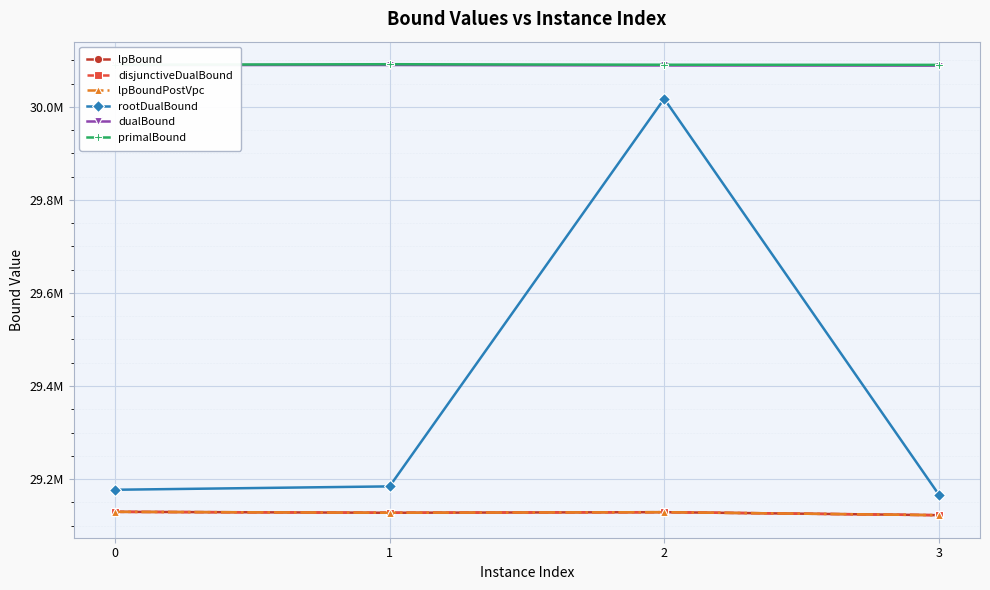

True or false: rootDualBound has a value of 29184235.4 at 1.

True